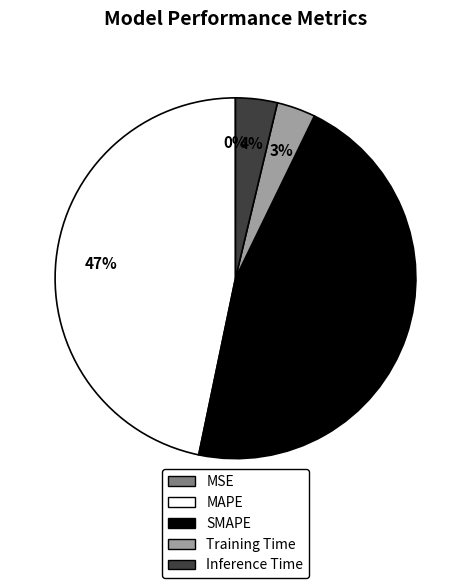

Is it true that Inference Time is 17% of the pie?

False